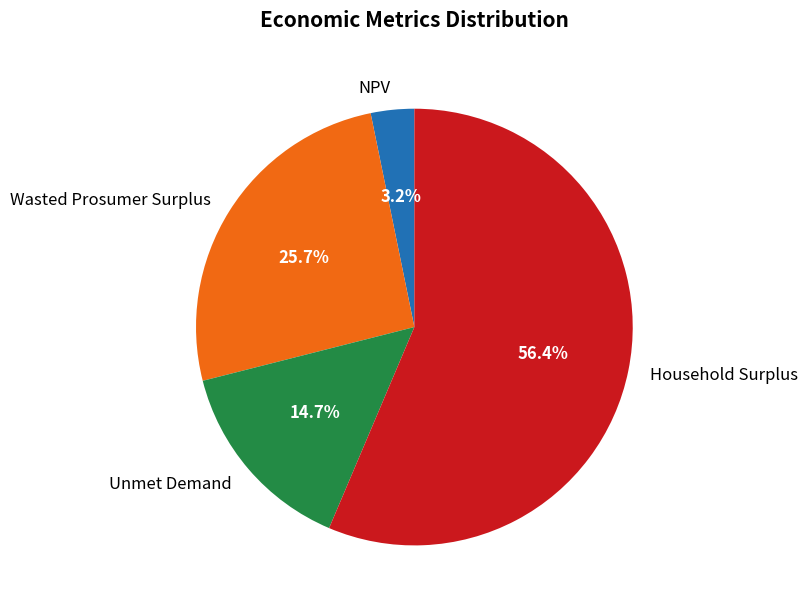

How many segments does this pie chart have?

4